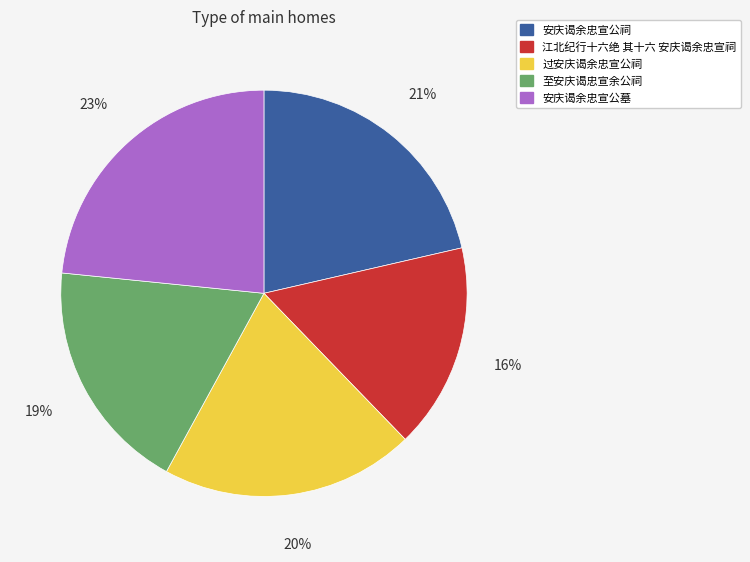

Is it true that 安庆谒余忠宣公墓 is 23% of the pie?

True